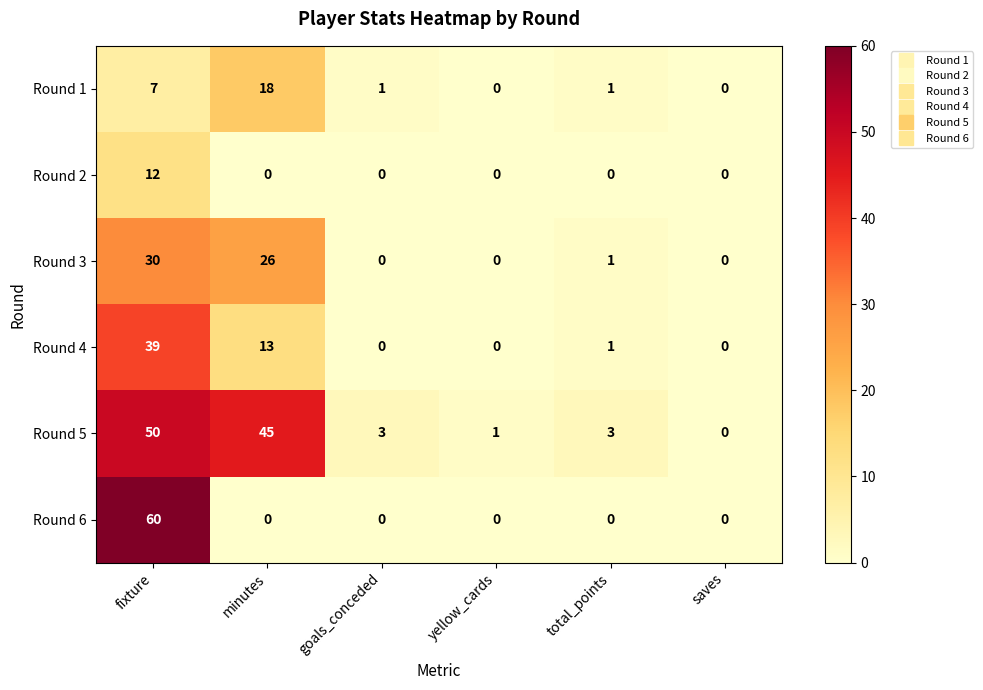

List the series in order of their peak value, highest first.

Round 6, Round 5, Round 4, Round 3, Round 1, Round 2